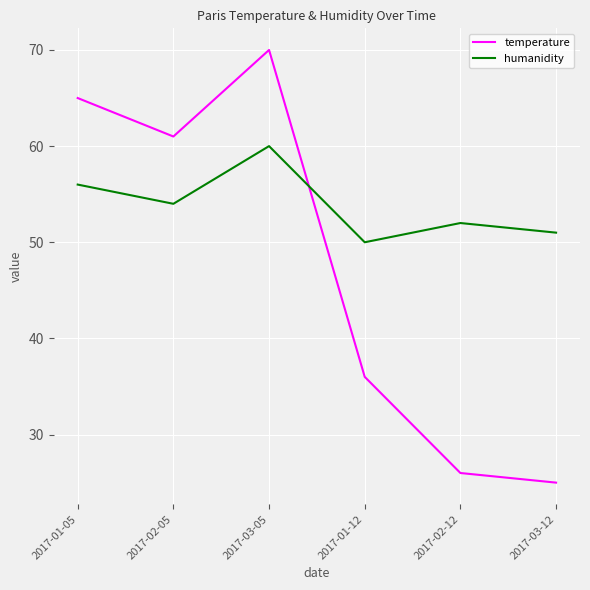

How many values in the humanidity series are below 54?

3